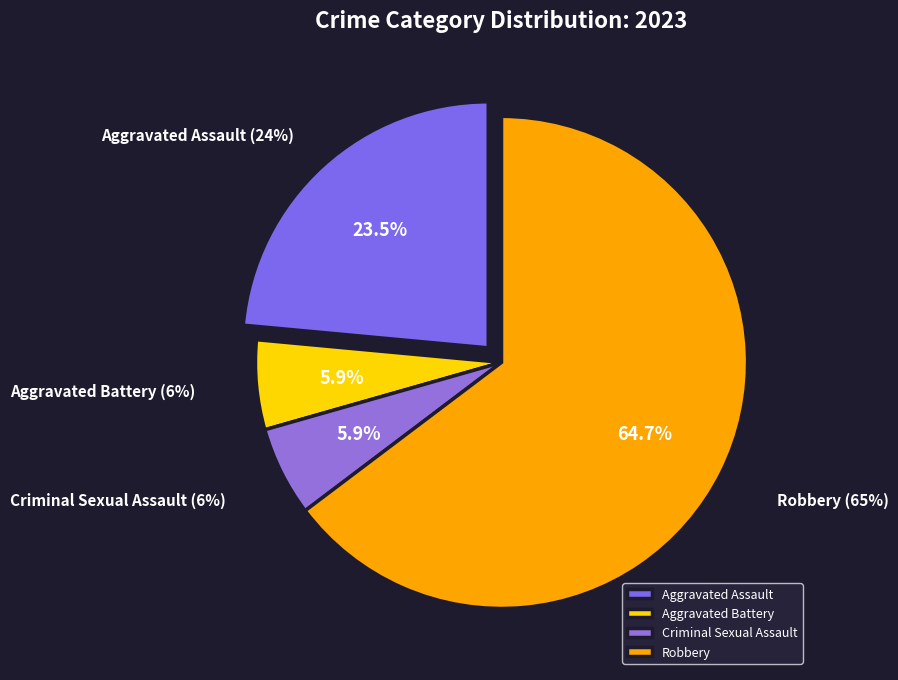

Is it true that Criminal Sexual Assault is 1% of the pie?

False